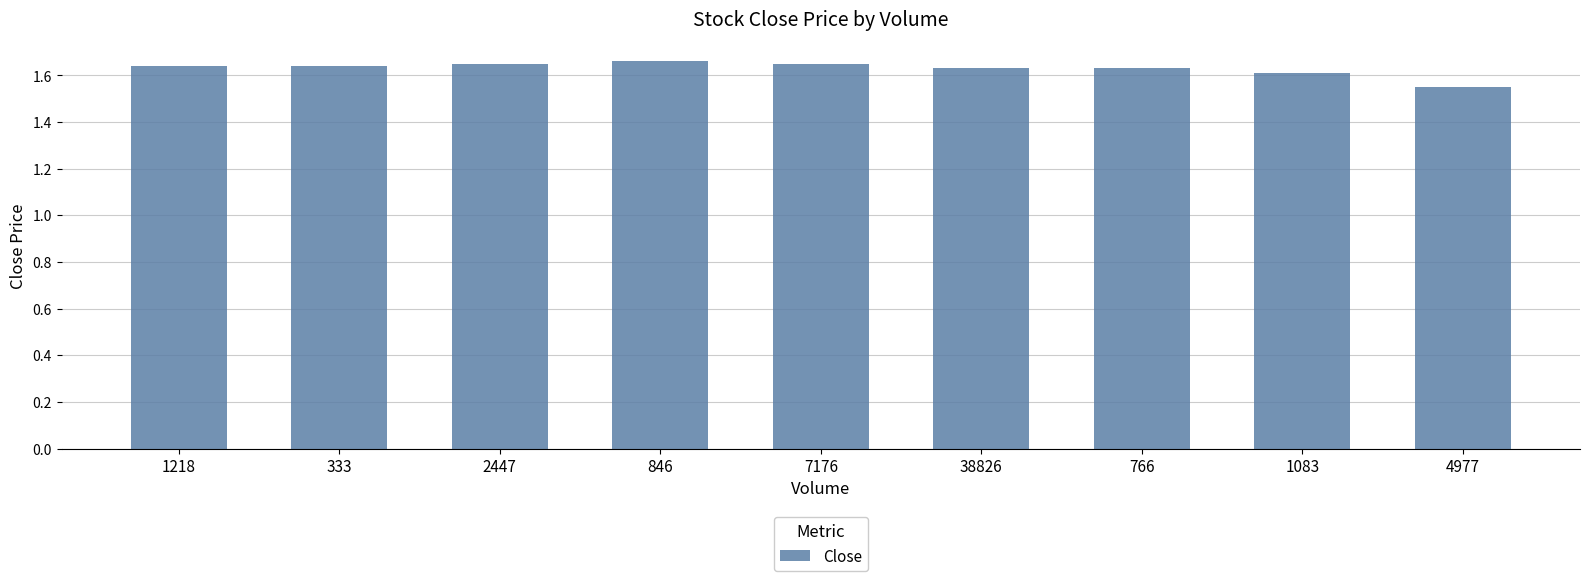

Which category has the lowest value across all series?

4977